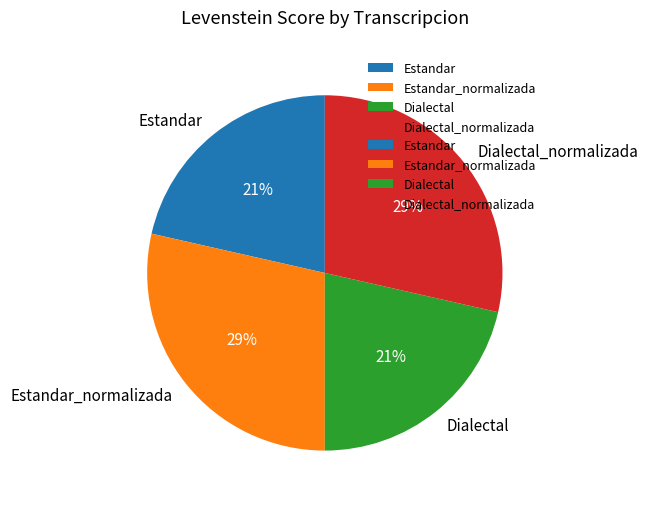

To the nearest percent, what is the combined percentage of Estandar_normalizada and Dialectal?

50%